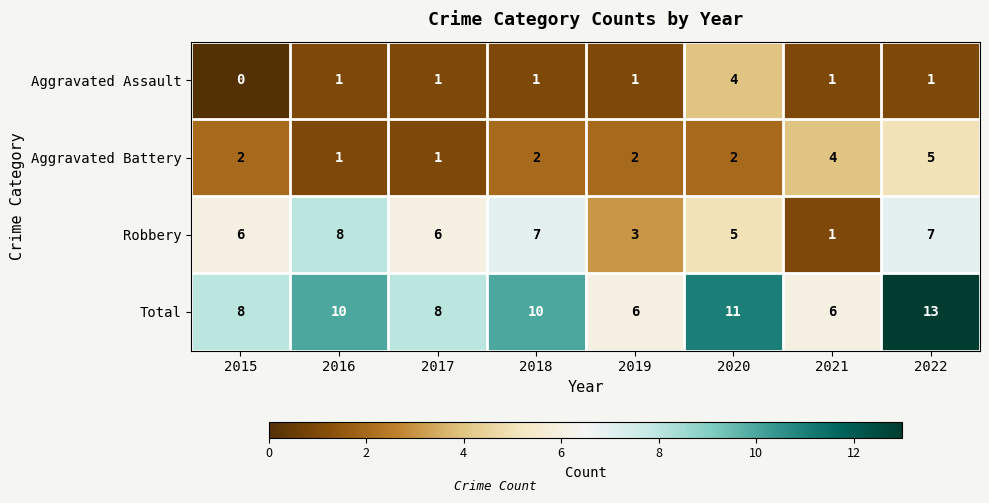

What is the approximate value of Robbery at 2018?

7